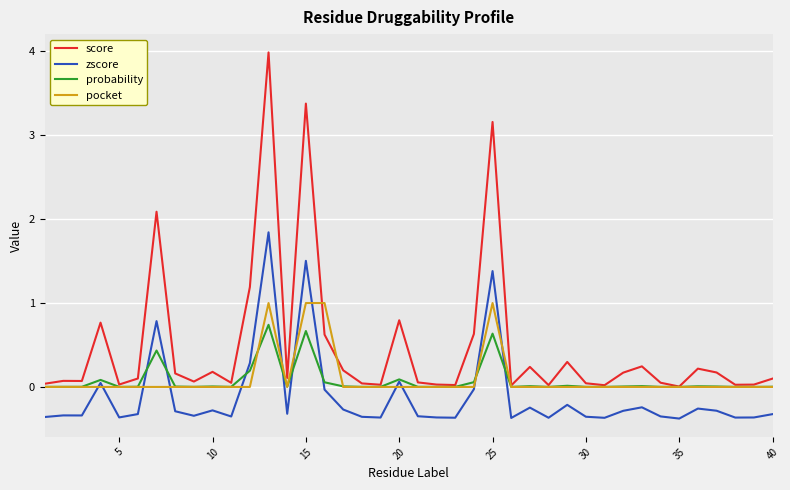

What is the maximum value shown in the chart?

4.0